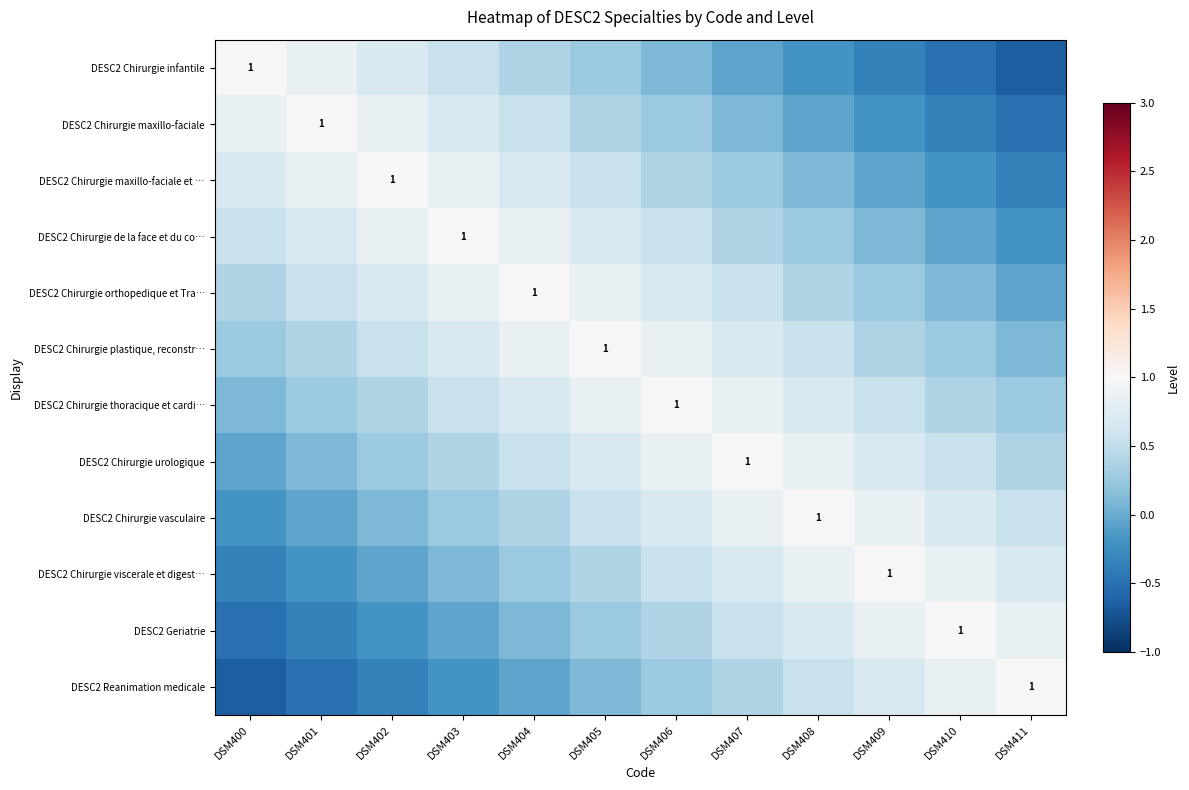

At how many categories does at least one series exceed 0?

12